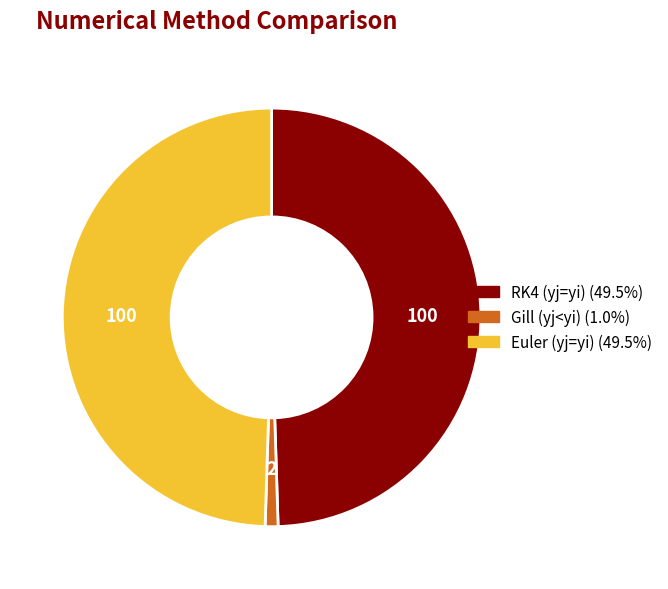

Which slice is the smallest?

Gill (yj<yi)